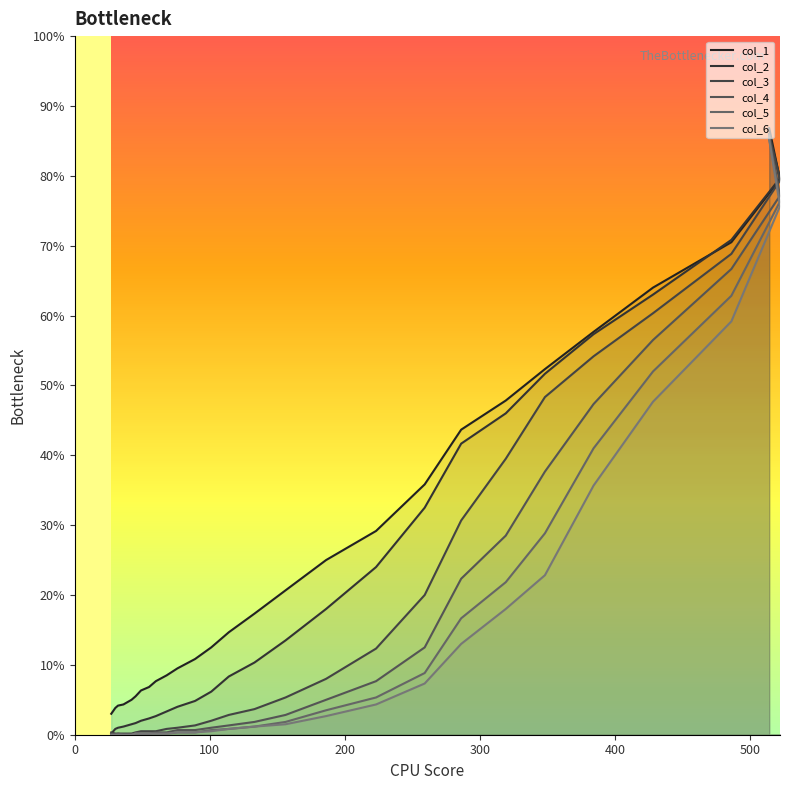

The col_5 series shows 212 at 27. True or false?

False